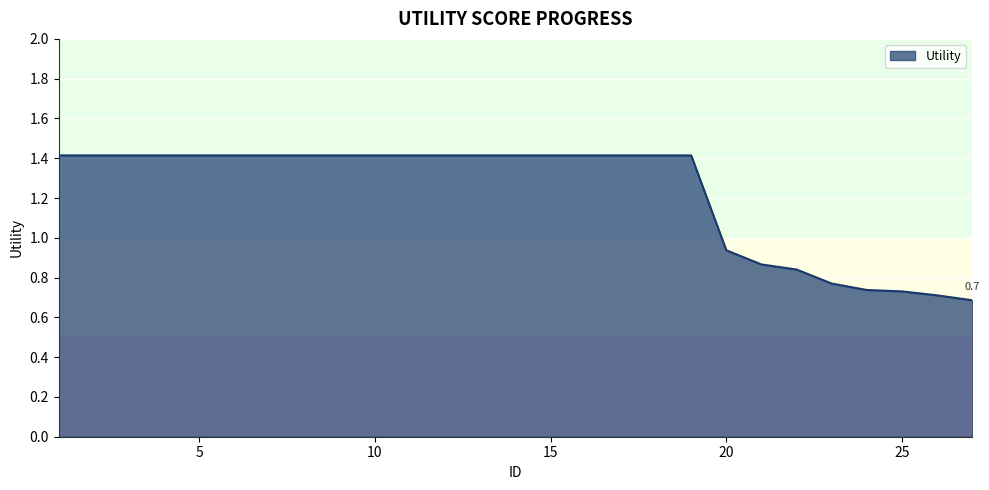

What is the maximum value shown in the chart?

1.4